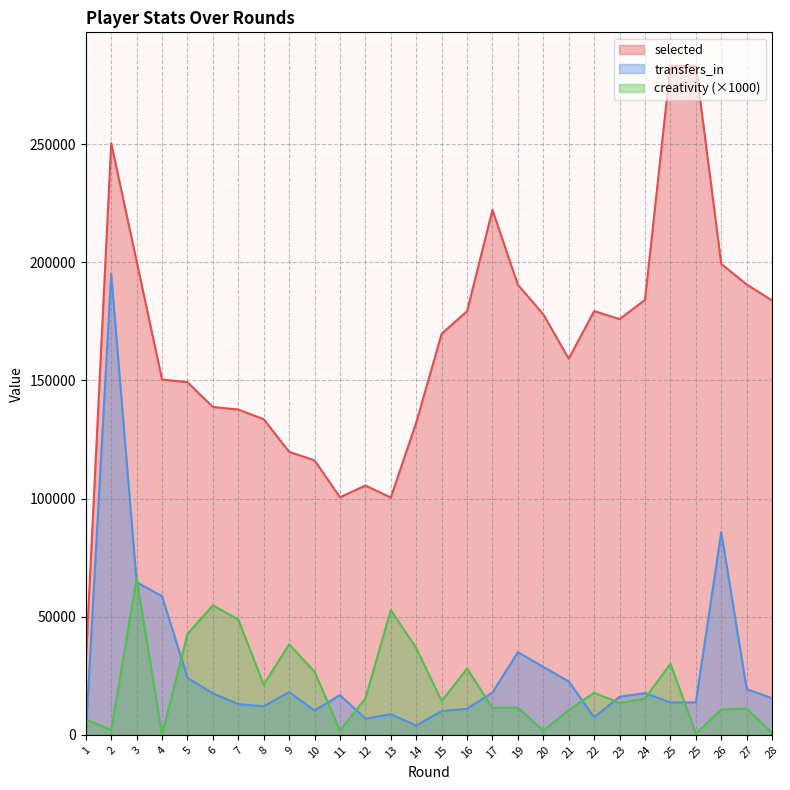

What value does the transfers_in series have at 20?

28767